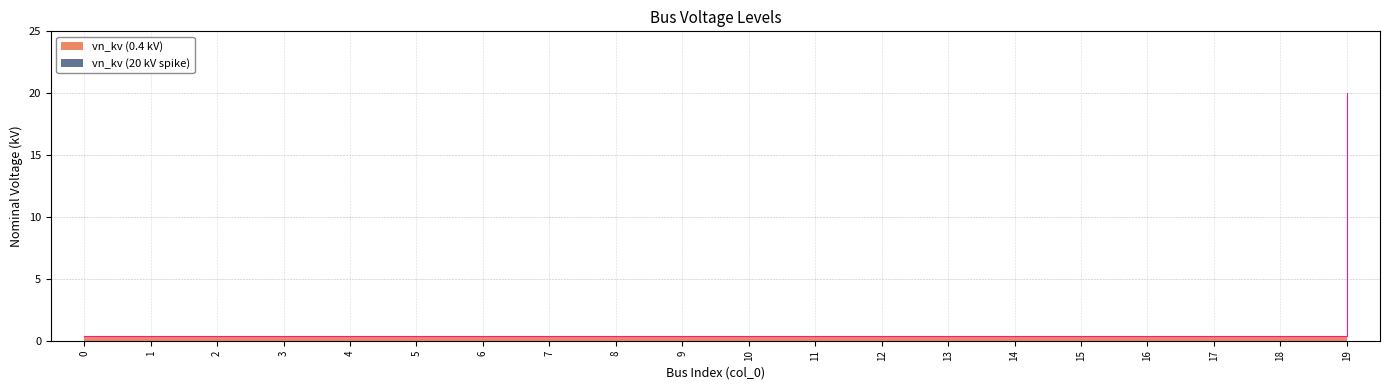

Is it true that the value at 3 is 0.1?

False